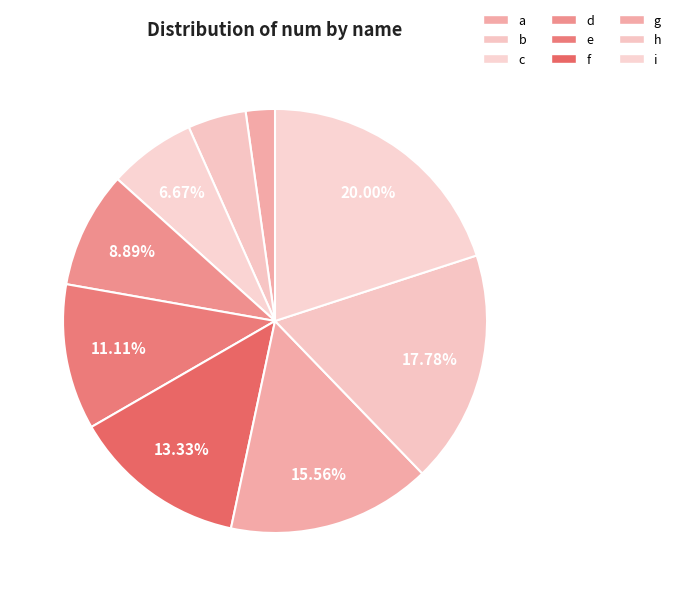

Approximately how many times larger is the value at h compared to c?

2.7